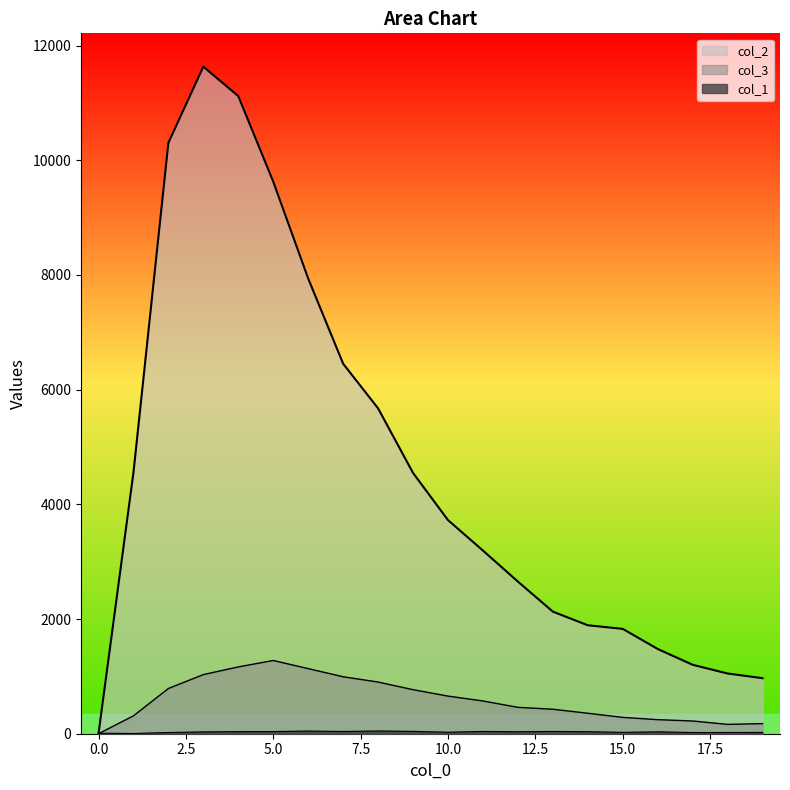

Where does the col_2 series first go above 3725?

1